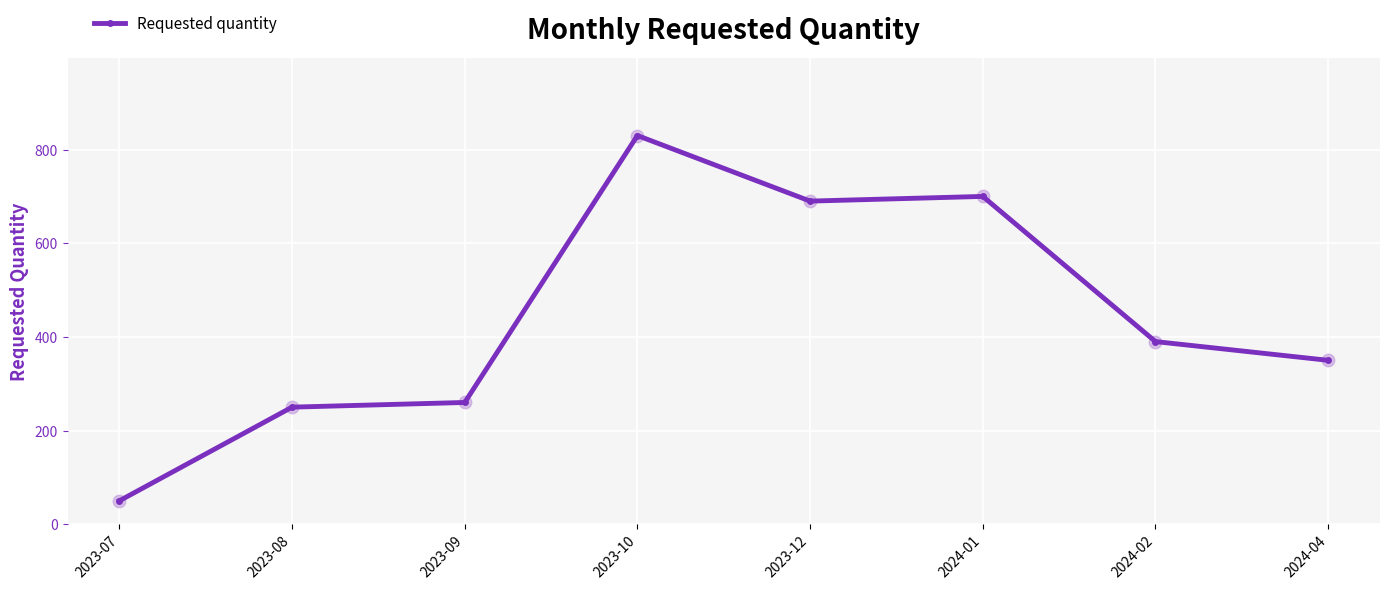

What is the average value?

440